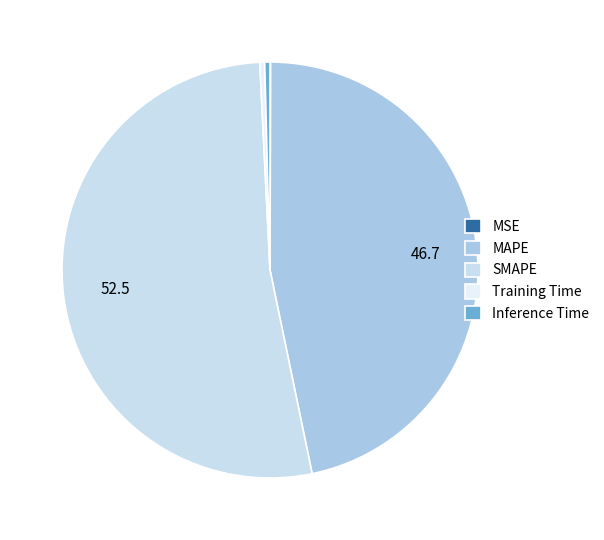

Between Training Time and SMAPE, which is larger?

SMAPE